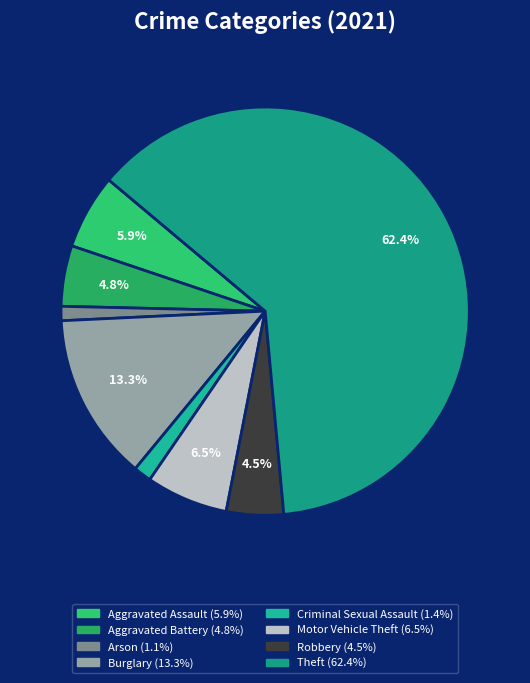

To the nearest percent, what is the average slice percentage?

12%